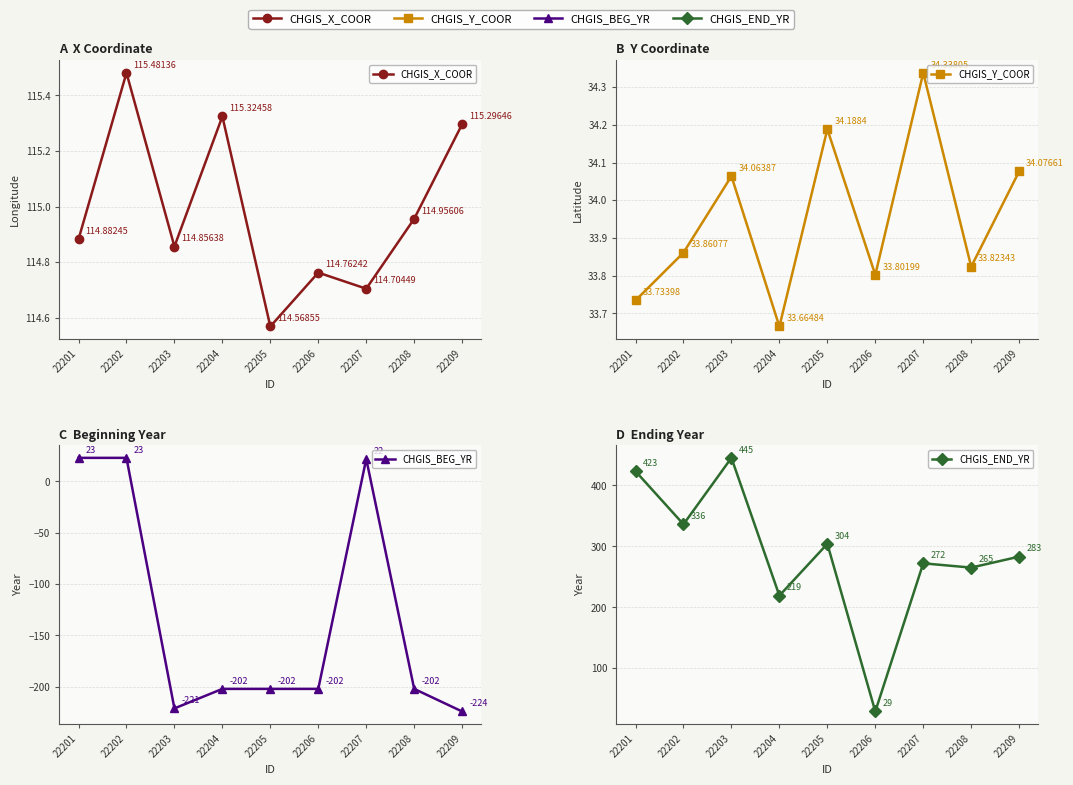

How many times do CHGIS_X_COOR and CHGIS_END_YR cross each other?

2